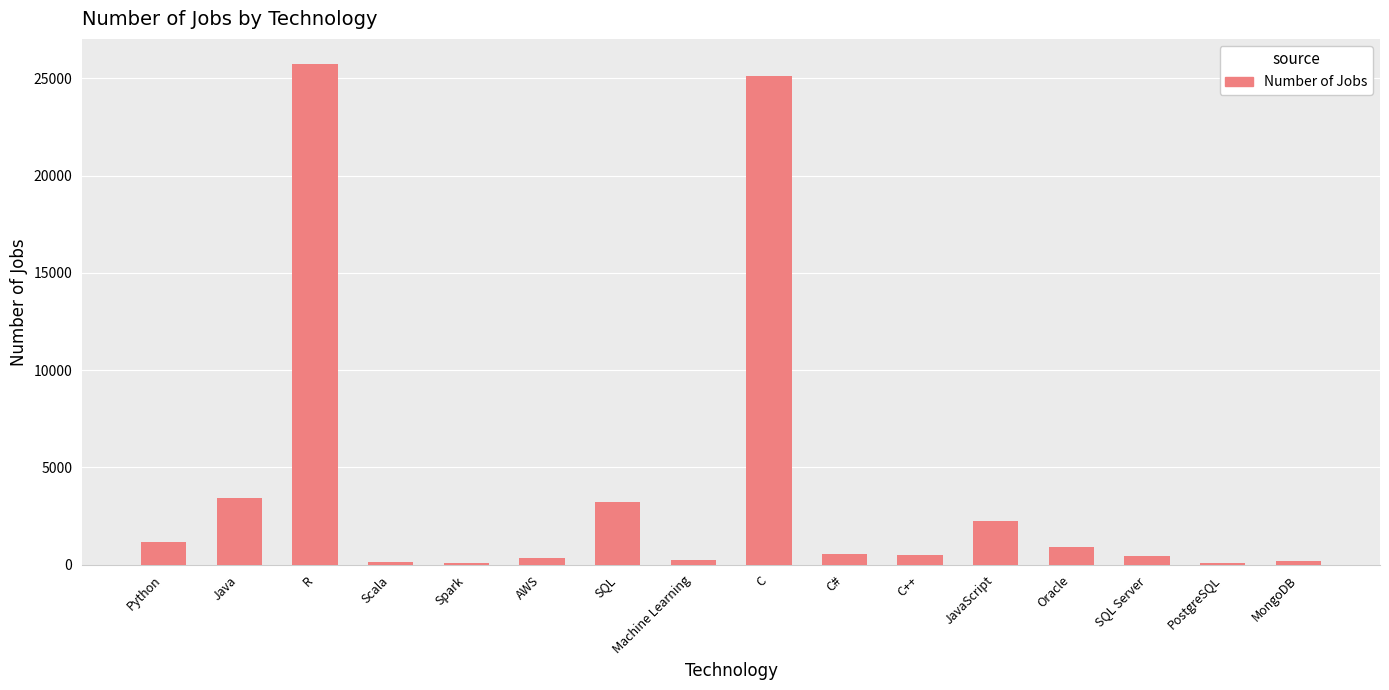

What is the difference between the maximum and minimum values?

25658